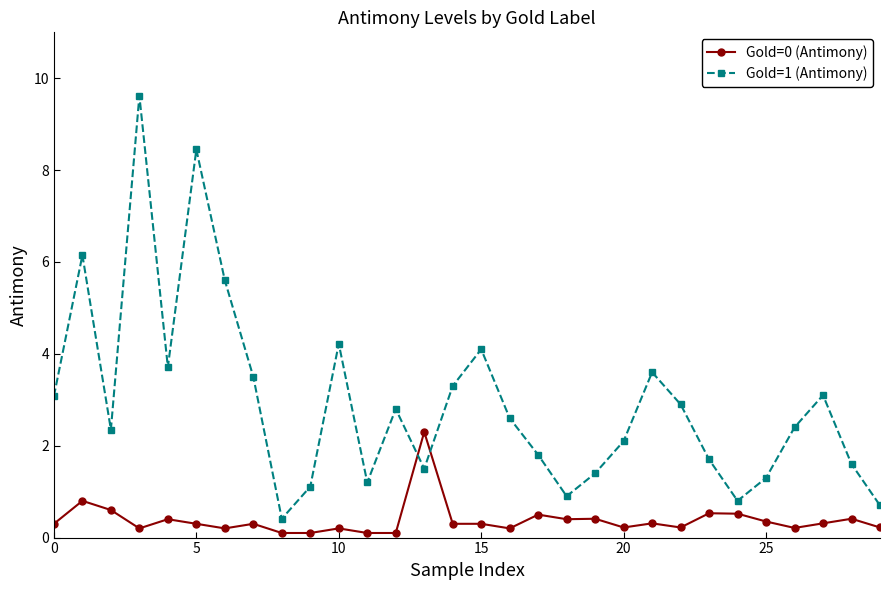

Which series has the largest total across all categories?

Gold=1 (Antimony)